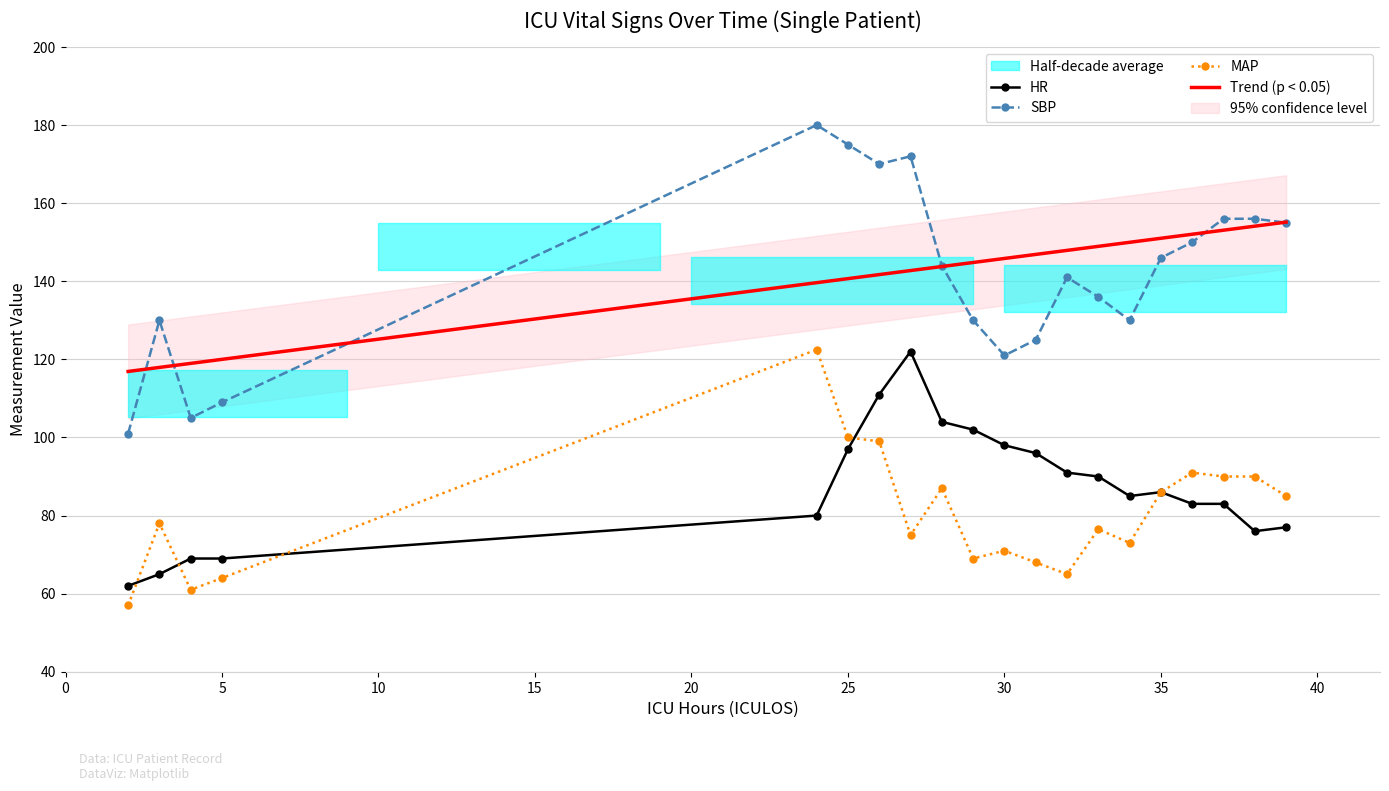

What is the approximate value of MAP at 33?

76.5